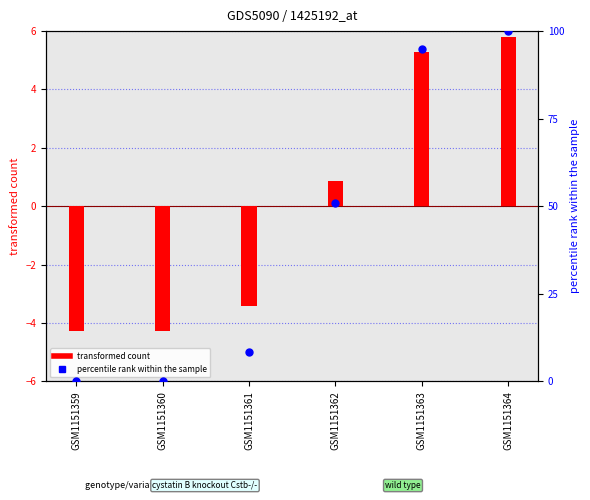

What are all the series names shown in the legend?

transformed count, percentile rank within the sample